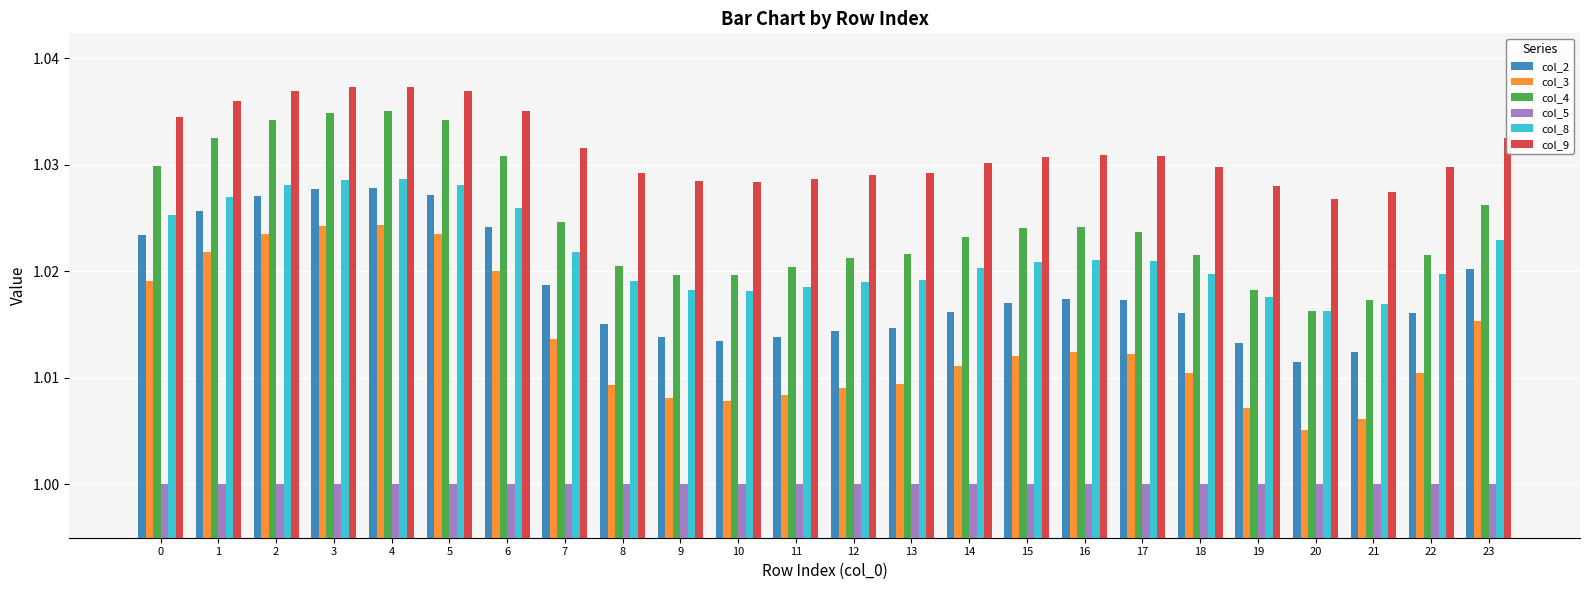

What is the total value across all series at 5?

6.1